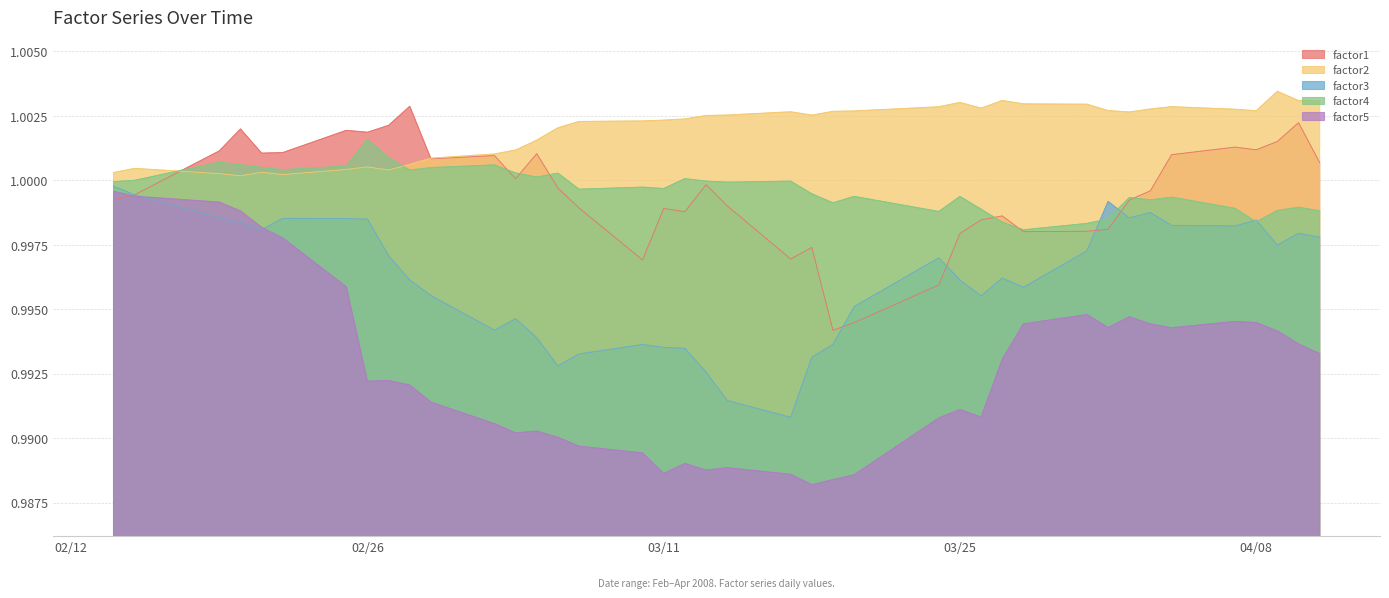

After their last crossing, which series has the higher values: factor4 or factor3?

factor4